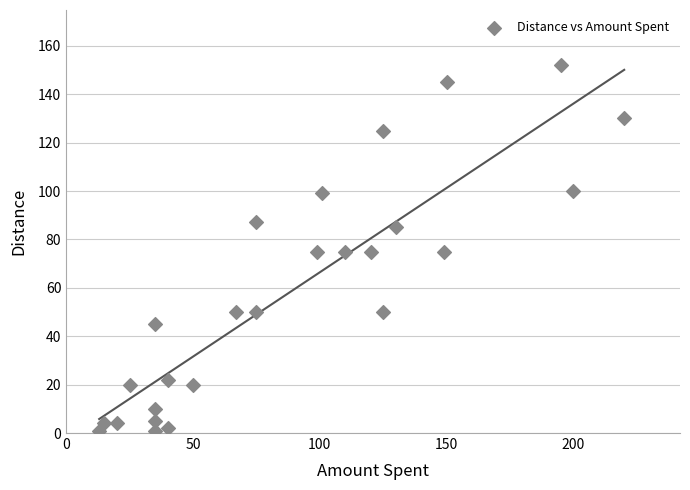

What is the range of Y values (max minus min)?

151